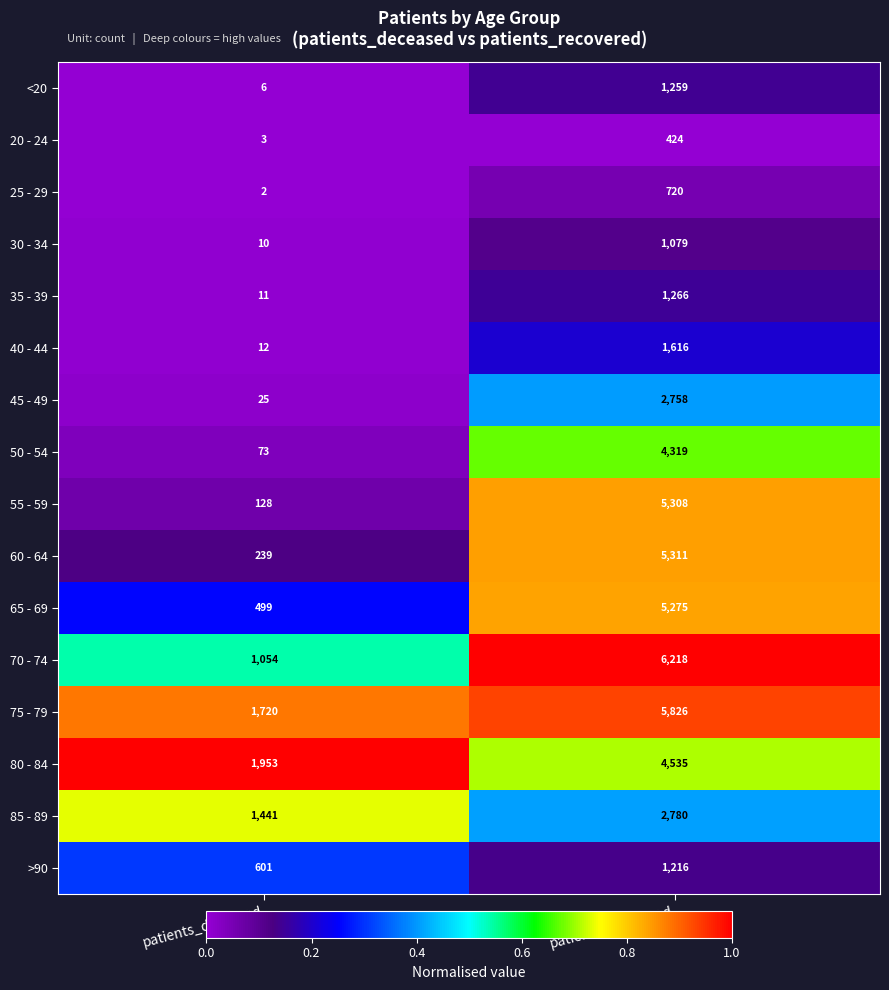

What is the sum of the 65 - 69 values at patients_deceased and patients_recovered?

5774